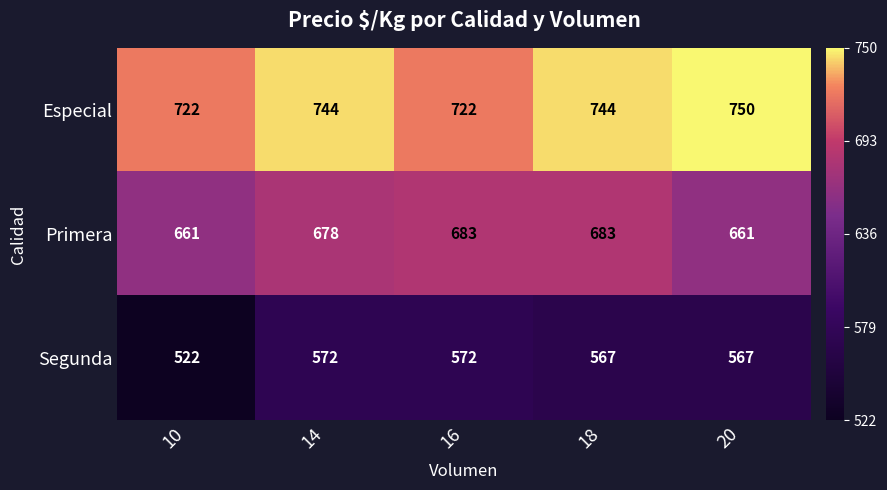

What is the difference between the second highest and second lowest values in the Especial series?

22